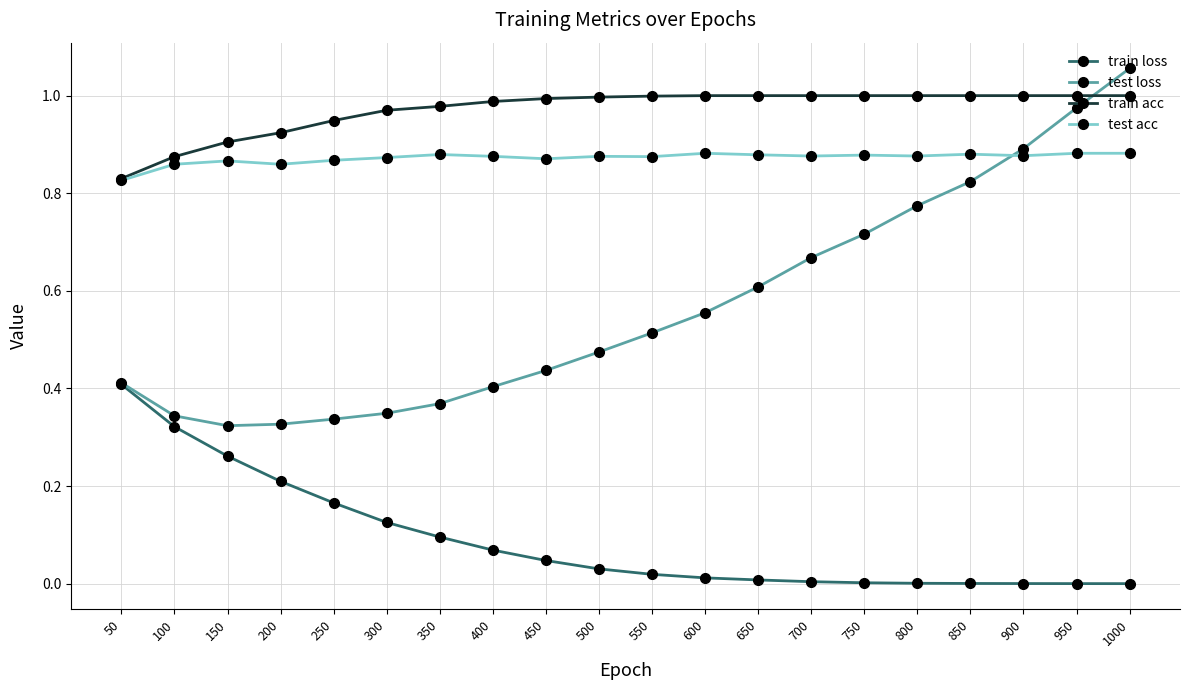

Which series has the largest total across all categories?

train acc